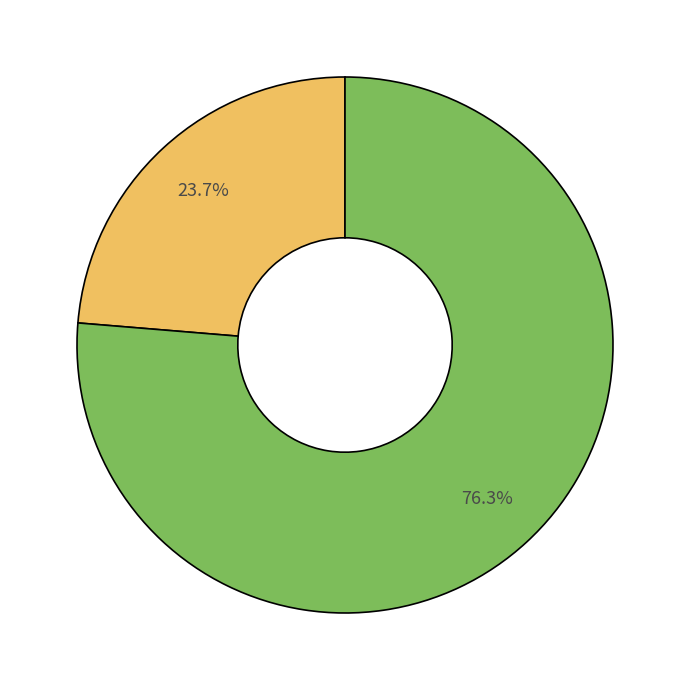

To the nearest percent, what is the average slice percentage?

50%